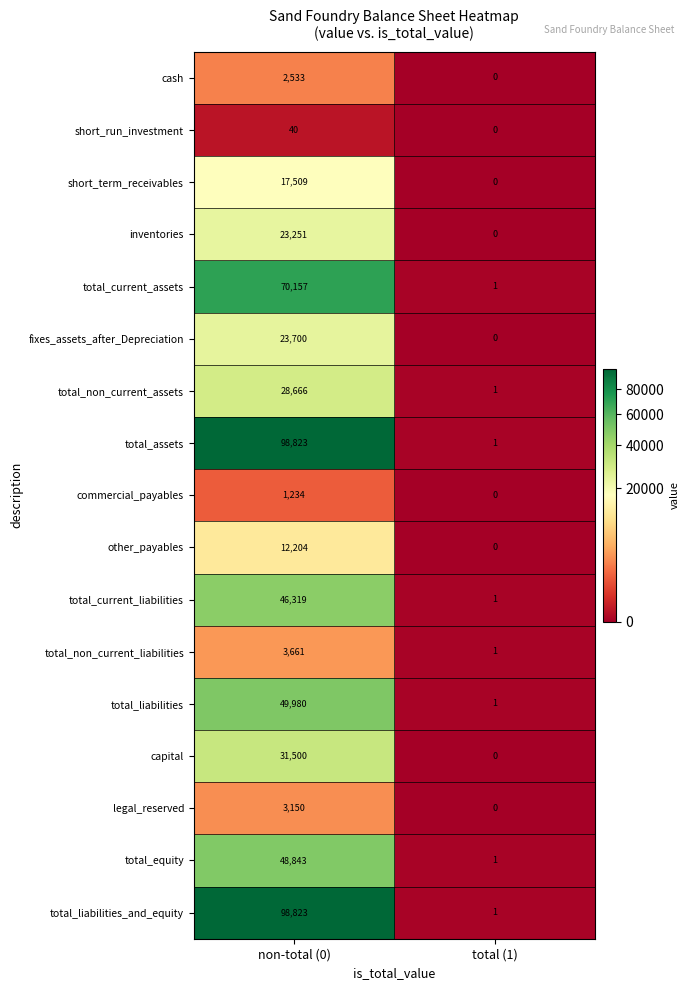

What is the sum of the short_run_investment values at non-total (0) and total (1)?

40